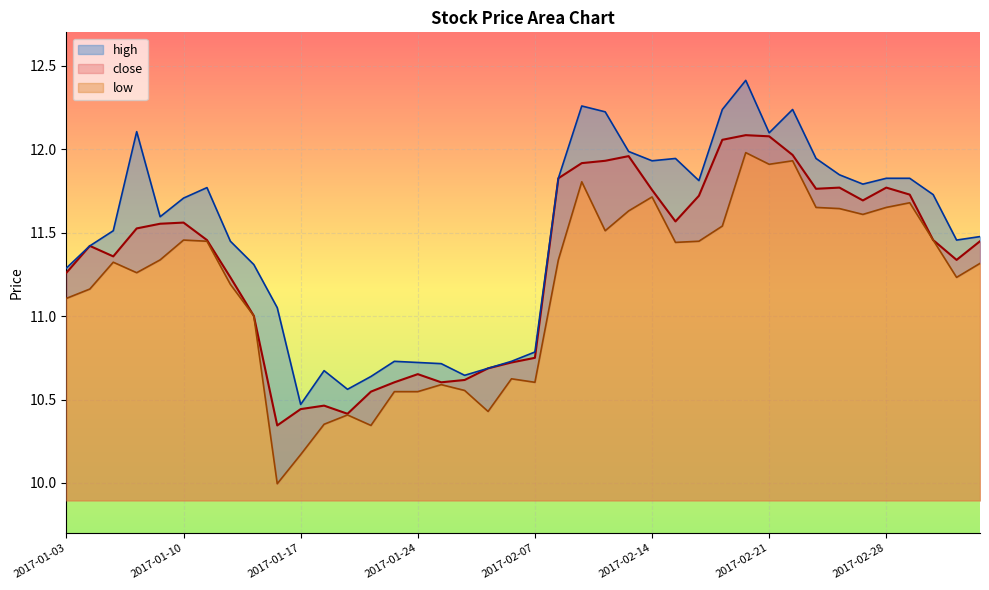

At which category does high reach its first local peak?

2017-01-06